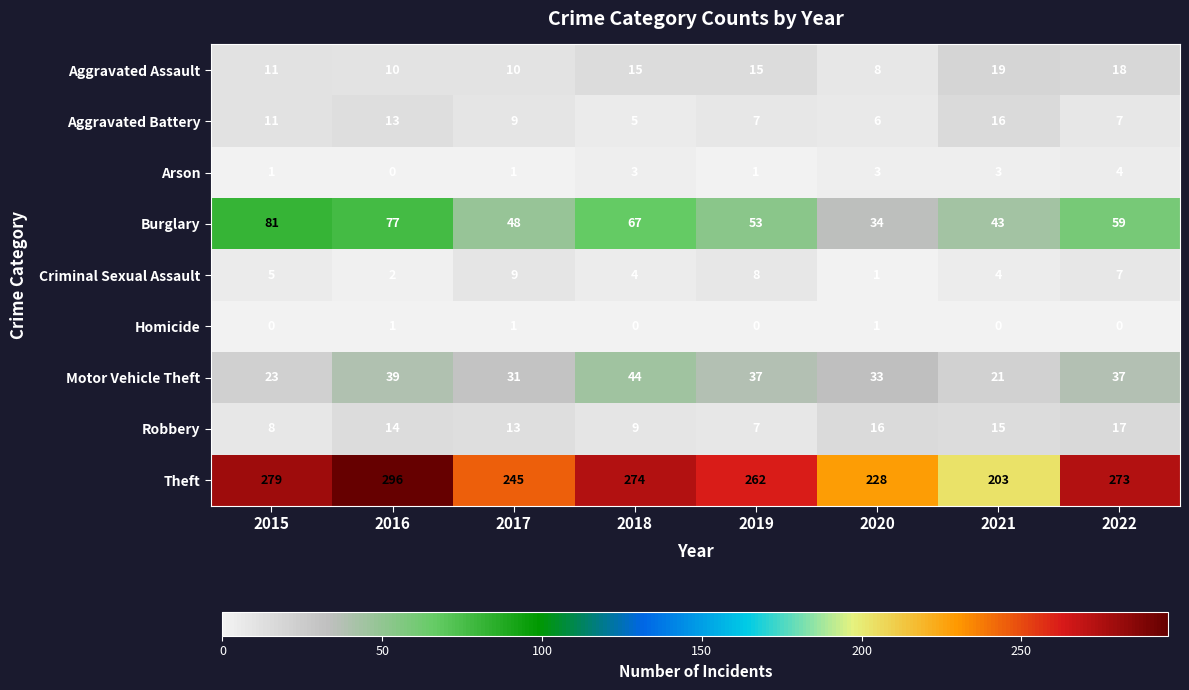

True or false: Criminal Sexual Assault has a value of 4 at 2021.

True